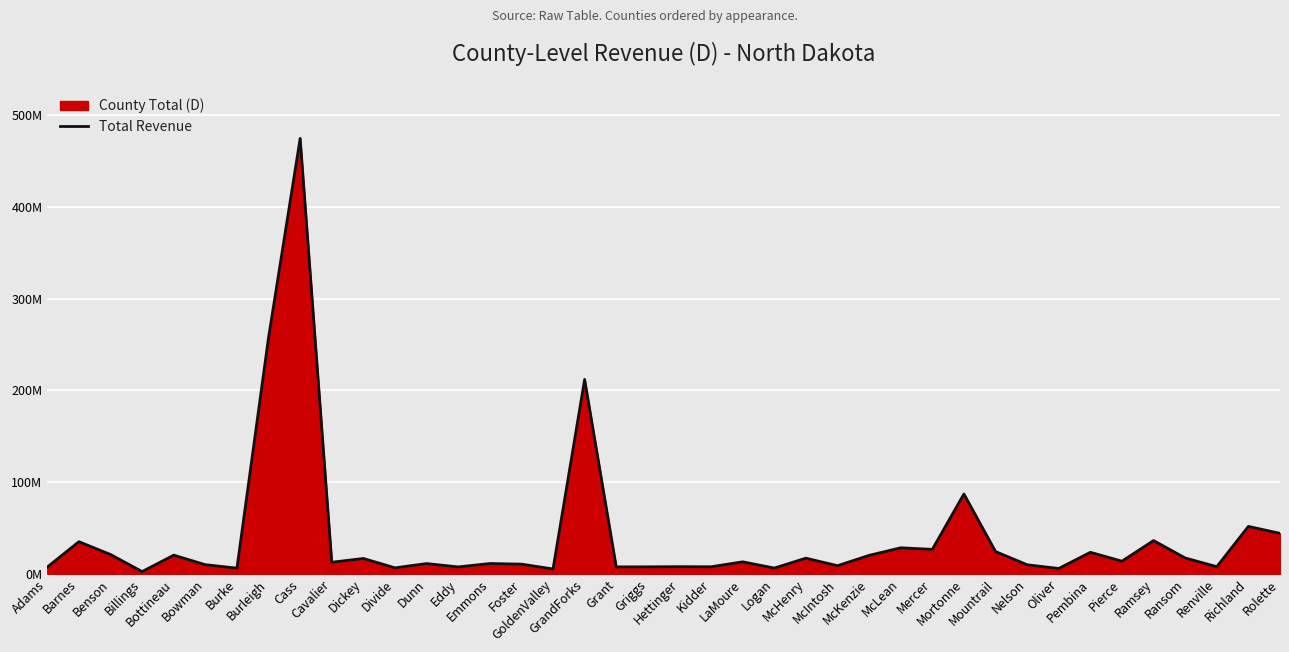

What position from the right is Dunn?

28